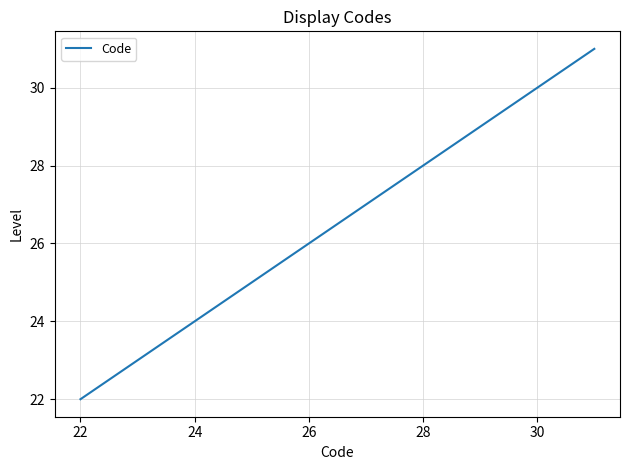

What is the average value?

25